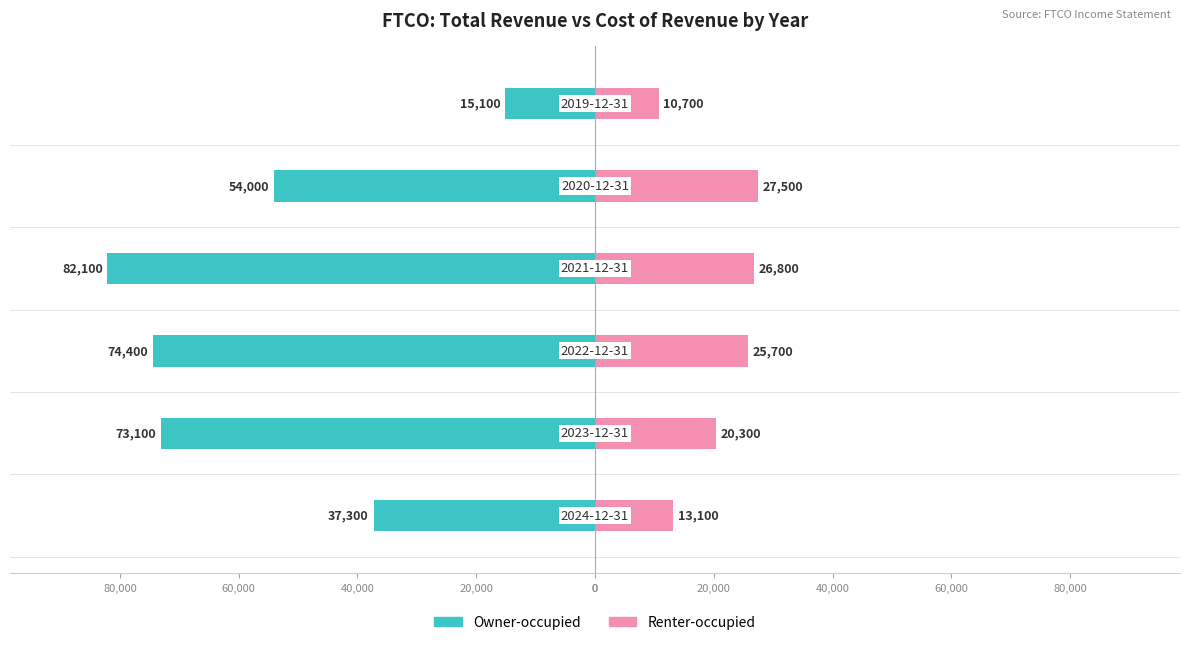

Is the value of Owner-occupied at 100,000 greater than the value of Renter-occupied at 40,000?

No